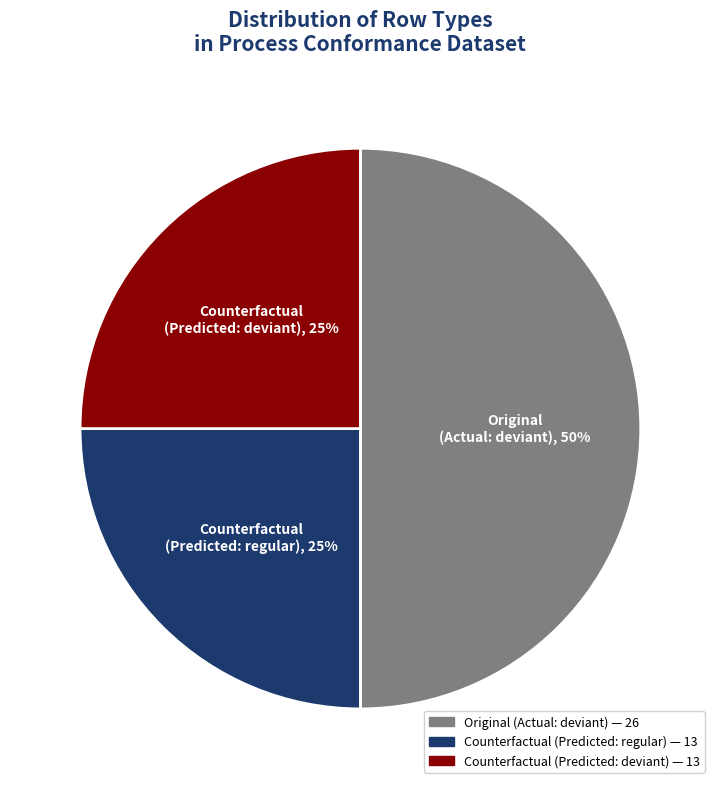

To the nearest percent, what is the average slice percentage?

33%